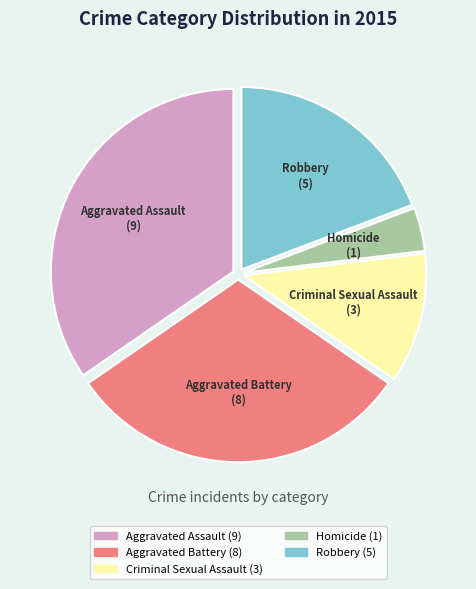

Between Criminal Sexual Assault and Aggravated Battery, which is larger?

Aggravated Battery